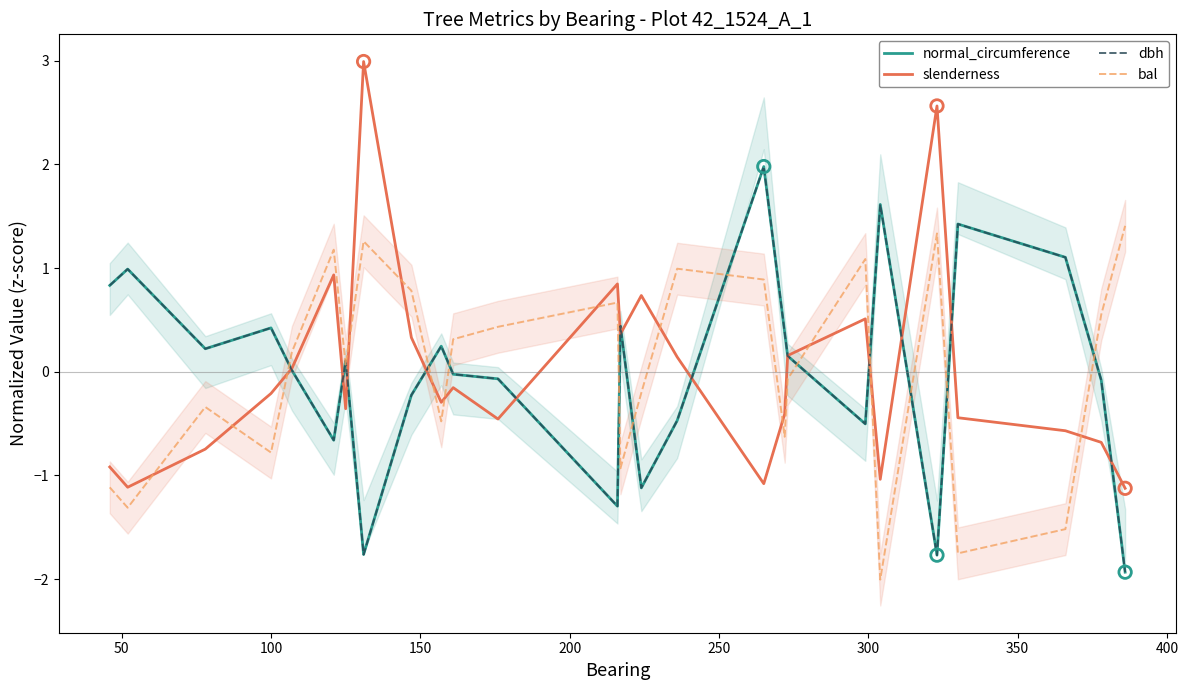

What are all the series names shown in the legend?

normal_circumference, slenderness, dbh, bal